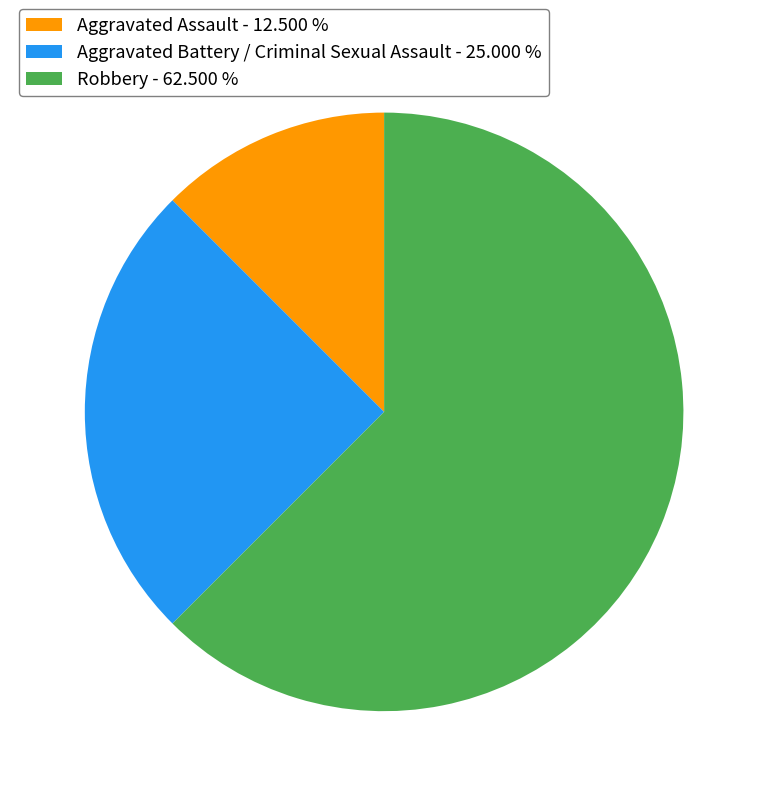

Does any single category account for the majority?

Yes